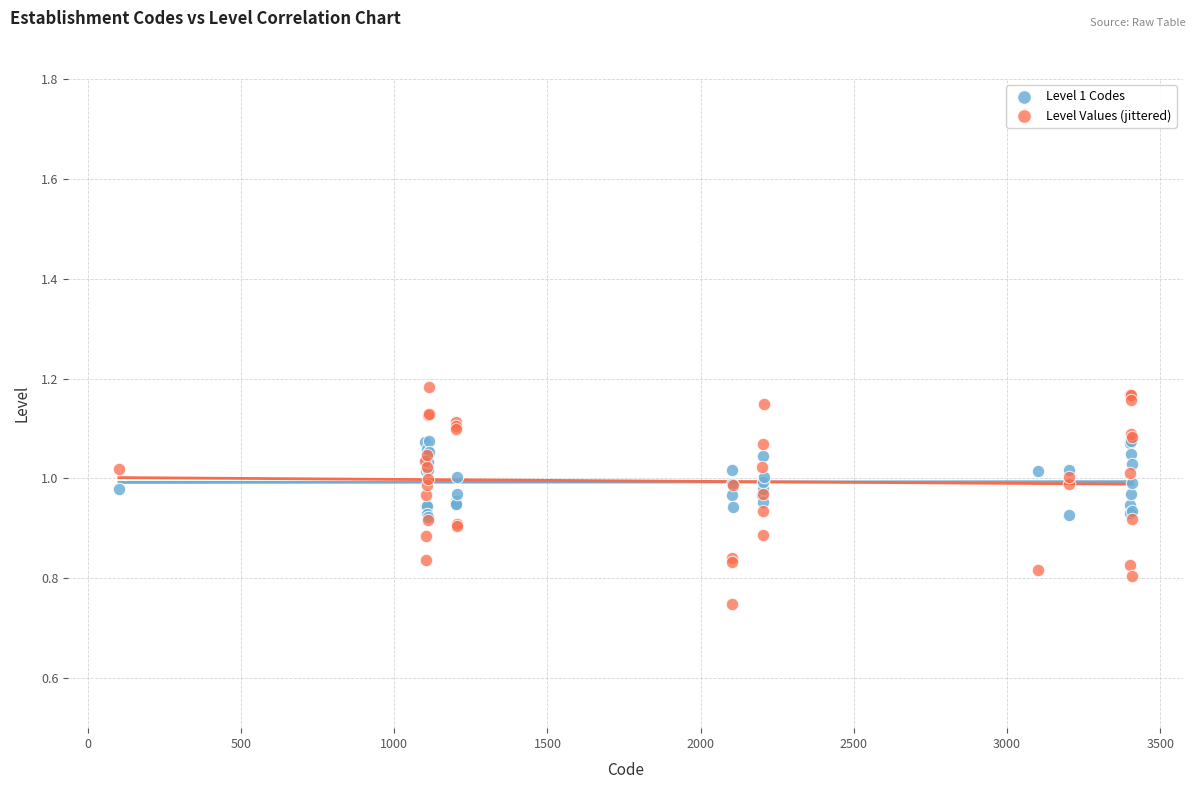

Which series has the widest spread of Y values?

Level Values (jittered)